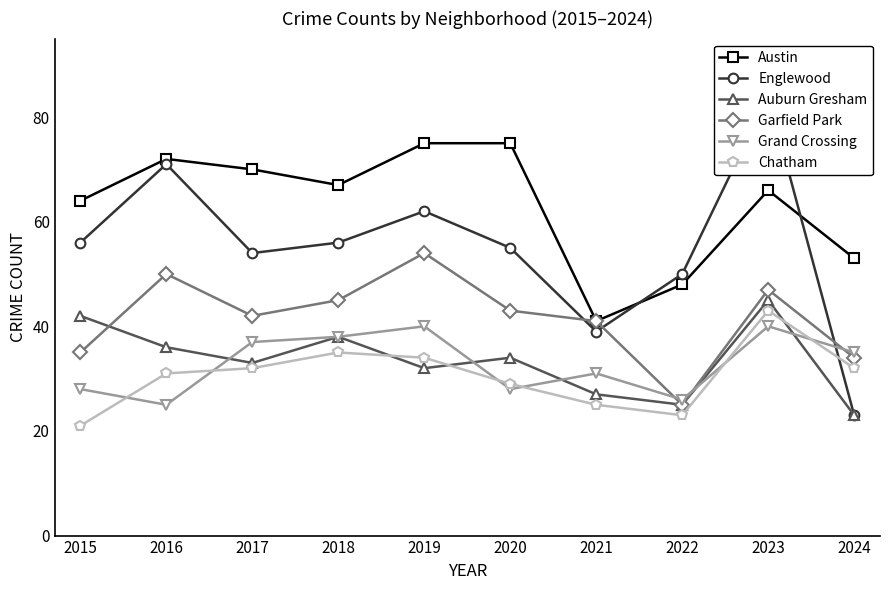

List the labels in order of Chatham value, smallest first.

2015, 2022, 2021, 2020, 2016, 2017, 2024, 2019, 2018, 2023